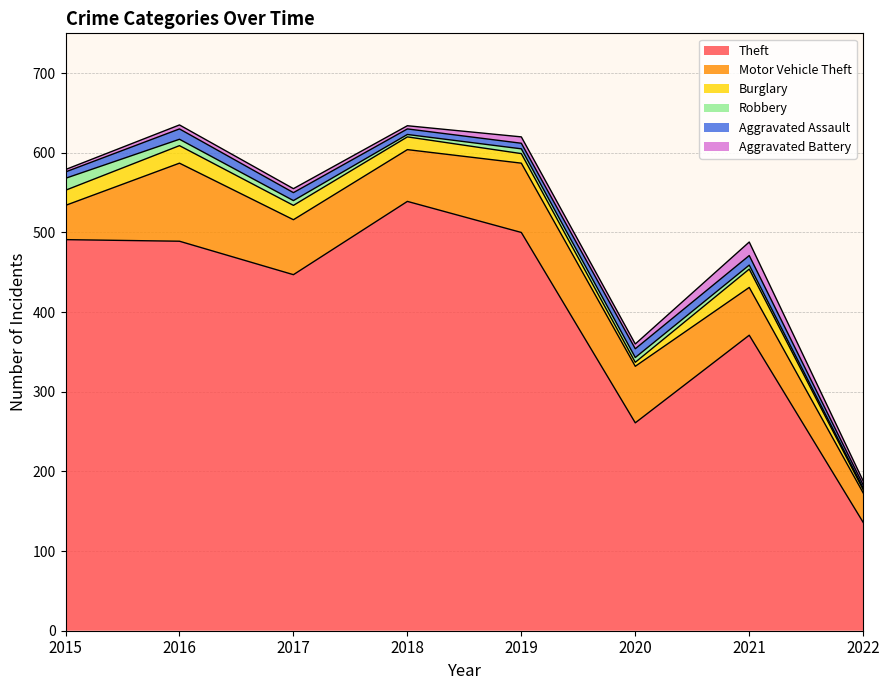

True or false: Aggravated Battery has more than 1 interior local peaks.

True